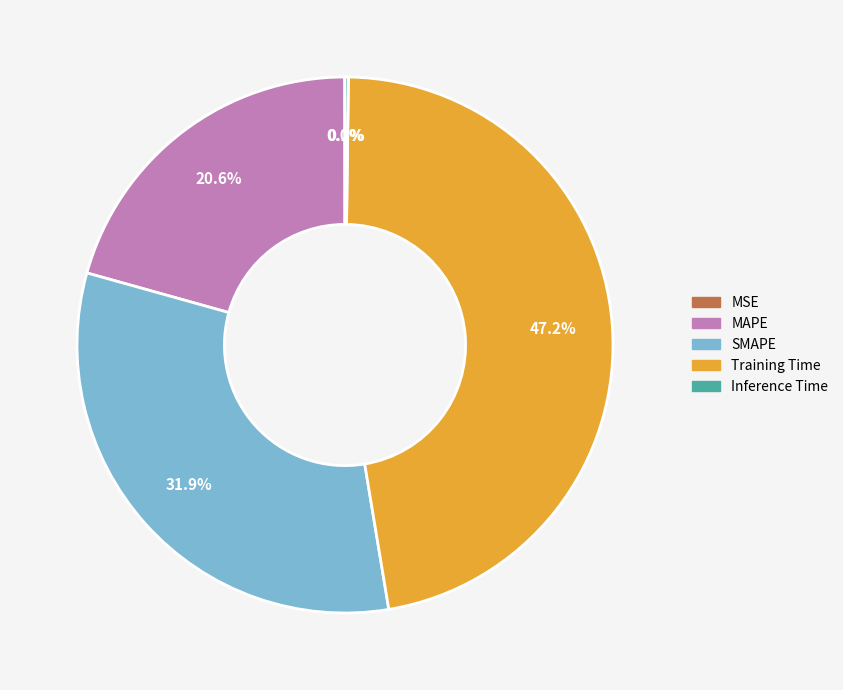

Is Training Time the majority of the pie?

No